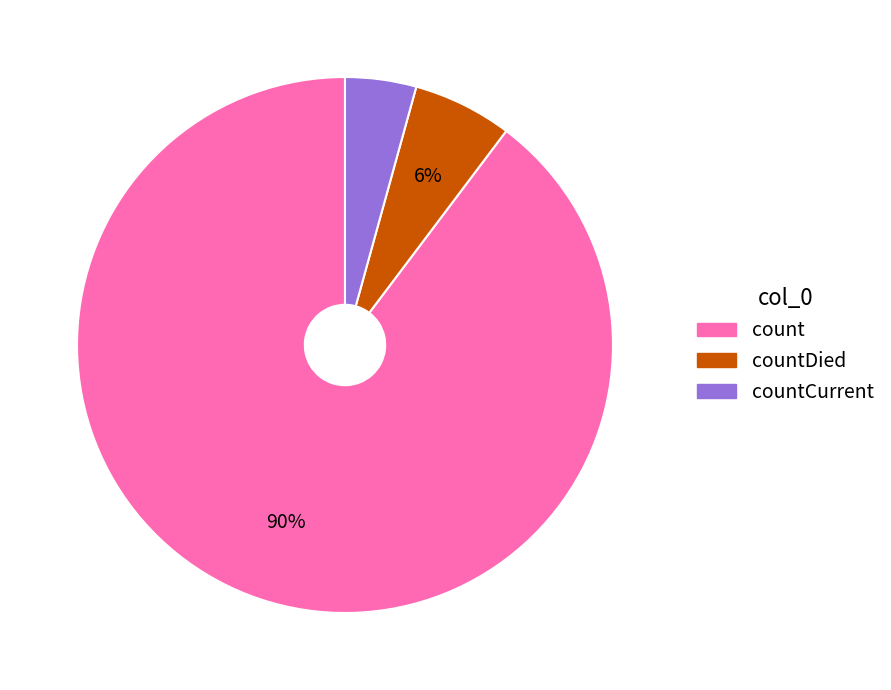

Is there a majority slice in this chart?

Yes